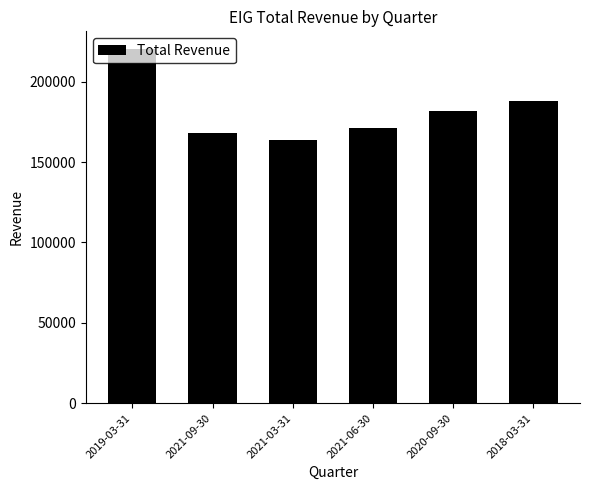

Which category has the highest value across all series?

2019-03-31